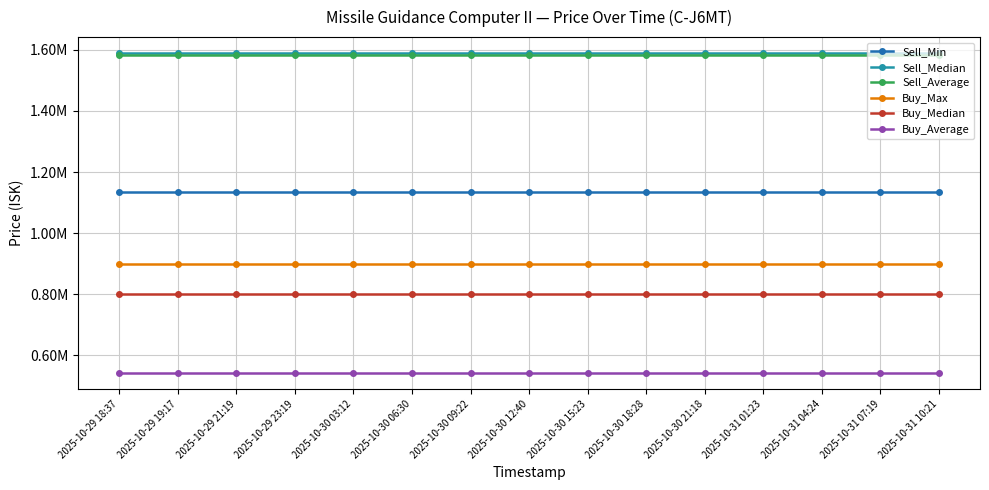

What are all the series names shown in the legend?

Sell_Min, Sell_Median, Sell_Average, Buy_Max, Buy_Median, Buy_Average